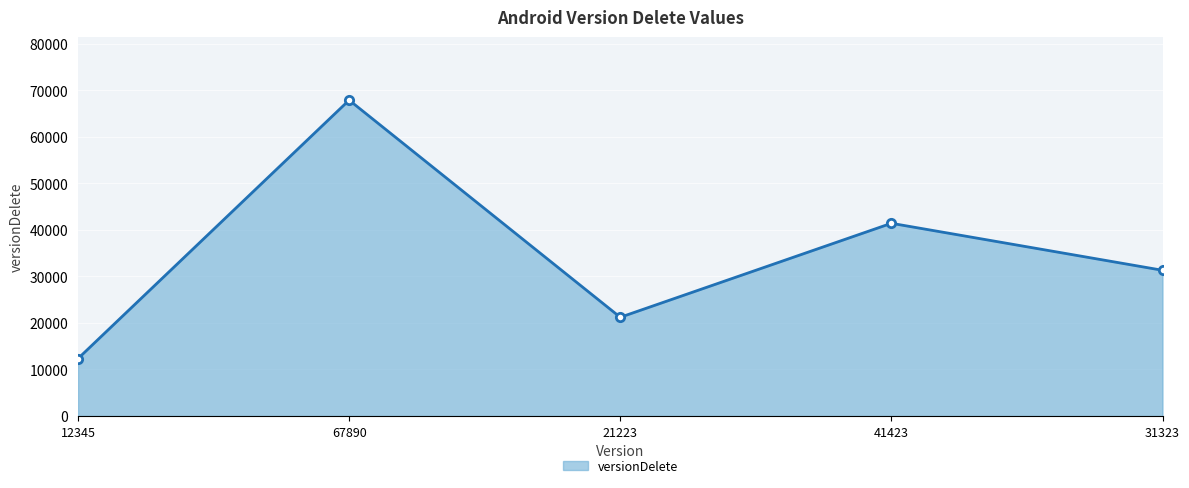

Which label corresponds to the largest value in the chart?

67890